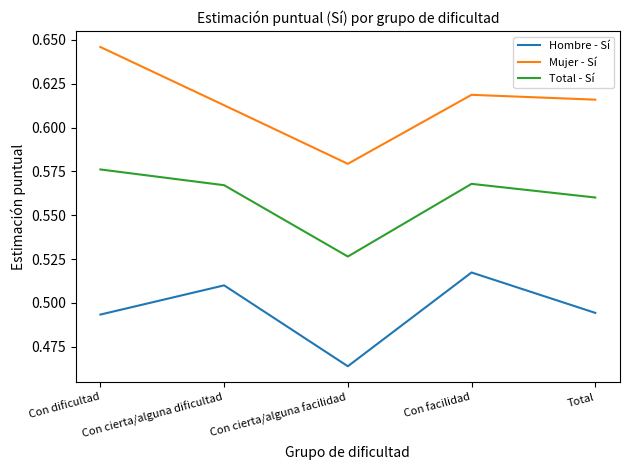

Which series has the widest spread of values?

Mujer - Sí